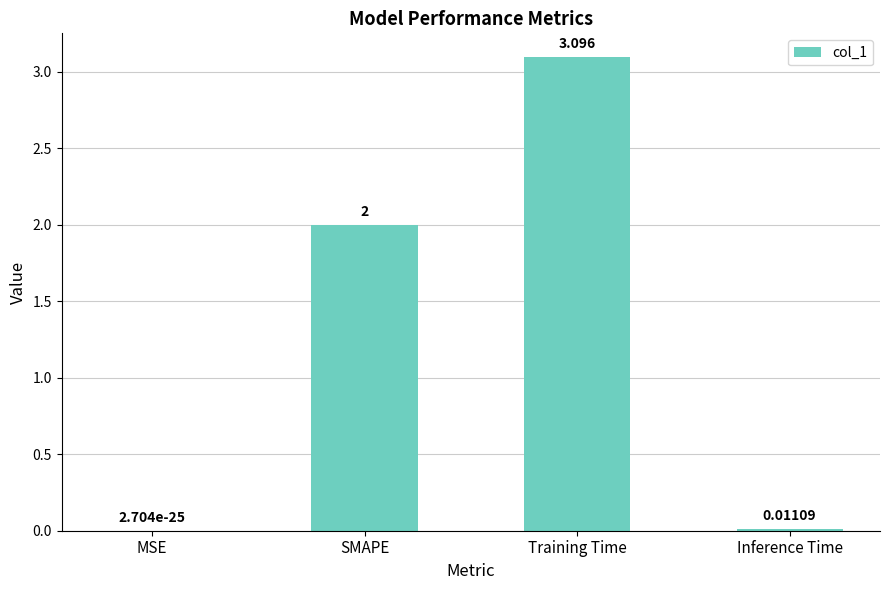

Which has a higher value, Training Time or Inference Time?

Training Time